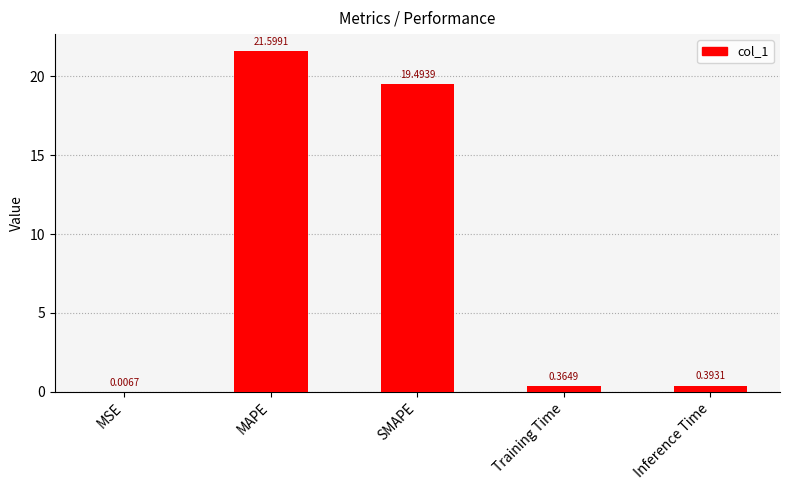

Between Training Time and SMAPE, which is larger?

SMAPE